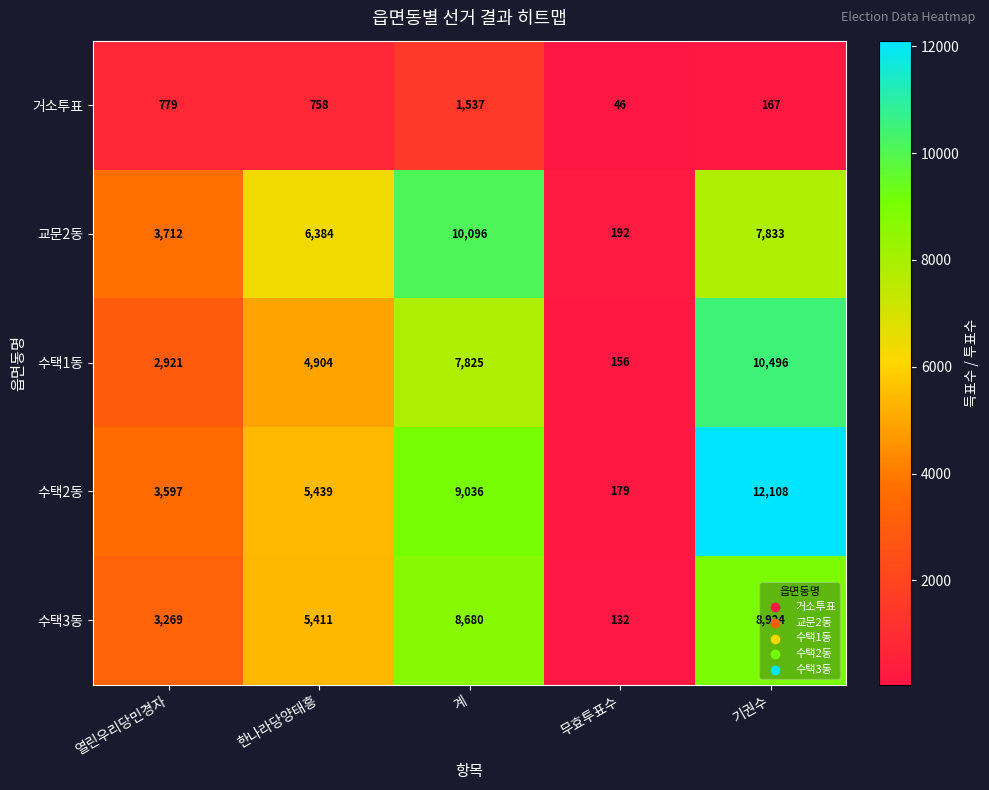

At how many categories does at least one series exceed 1013?

4